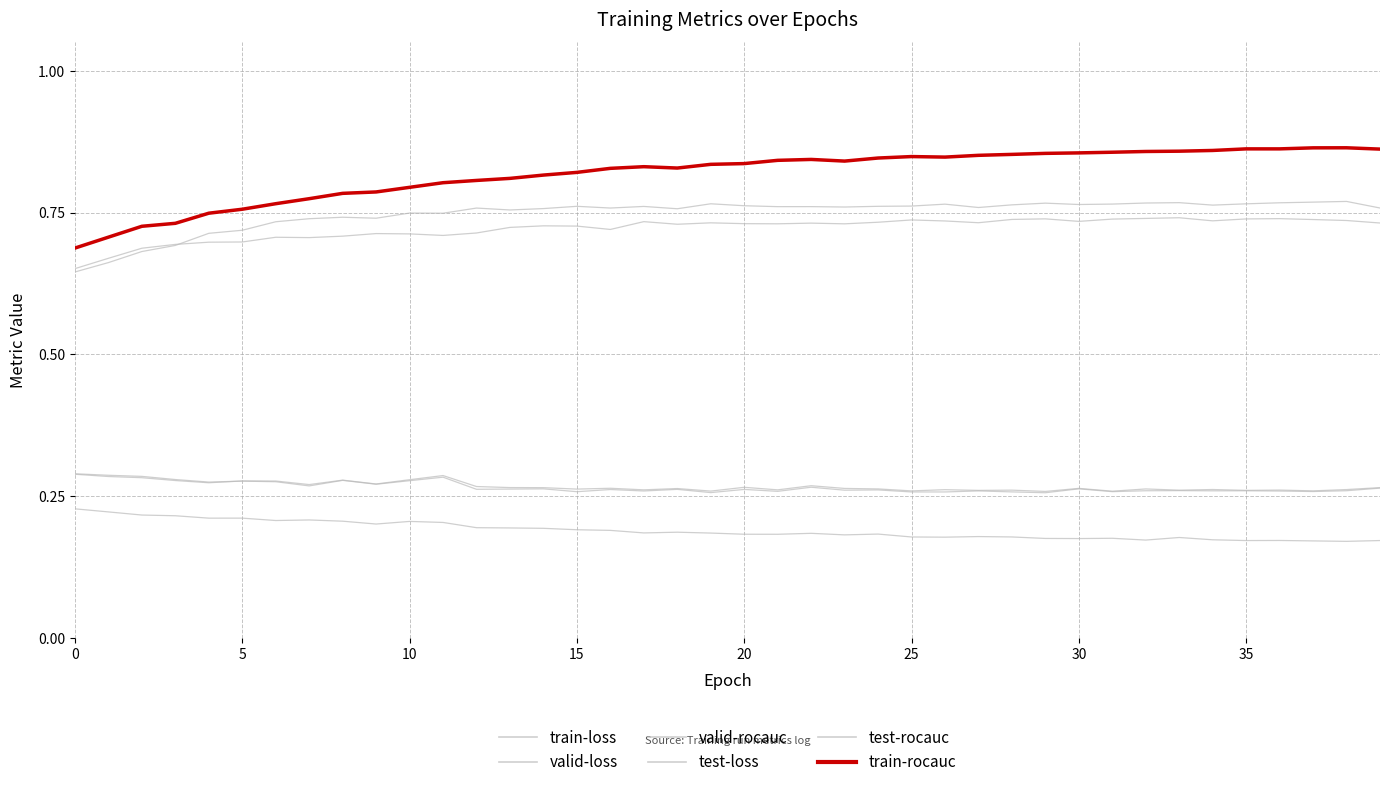

What is the label of the 24th point from the left?

23